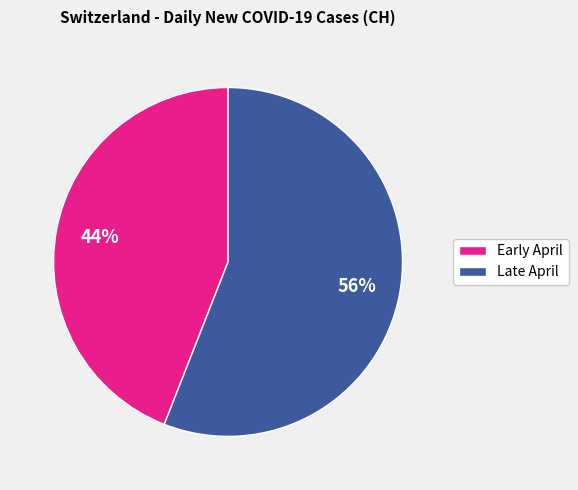

To the nearest percent, what is the combined percentage of Late April and Early April?

100%